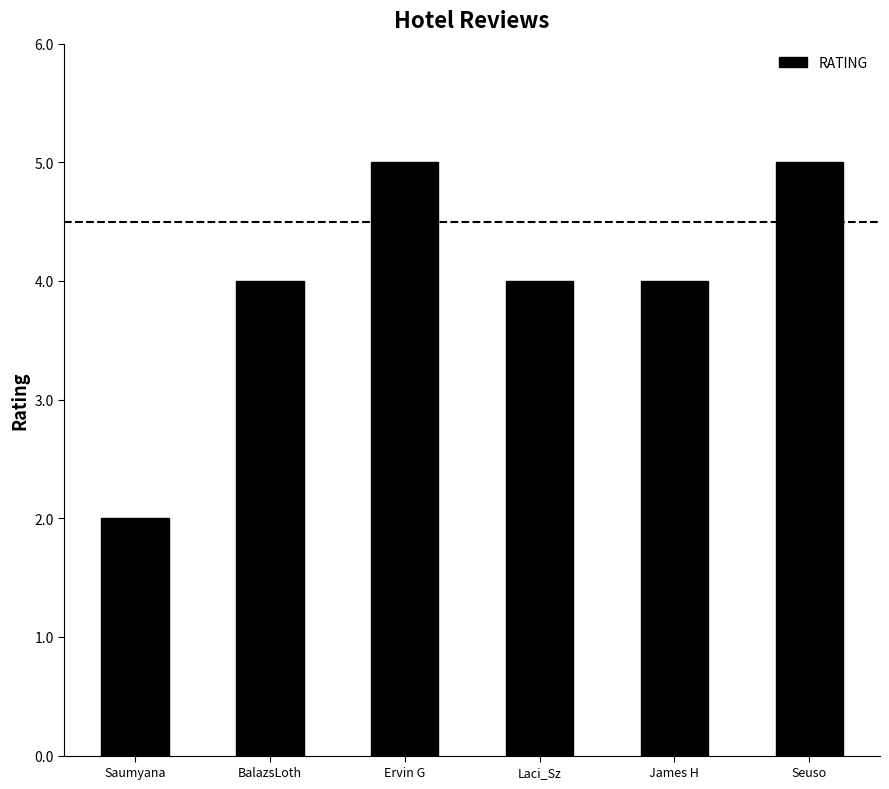

What is the value of the 5th bar from the left?

4